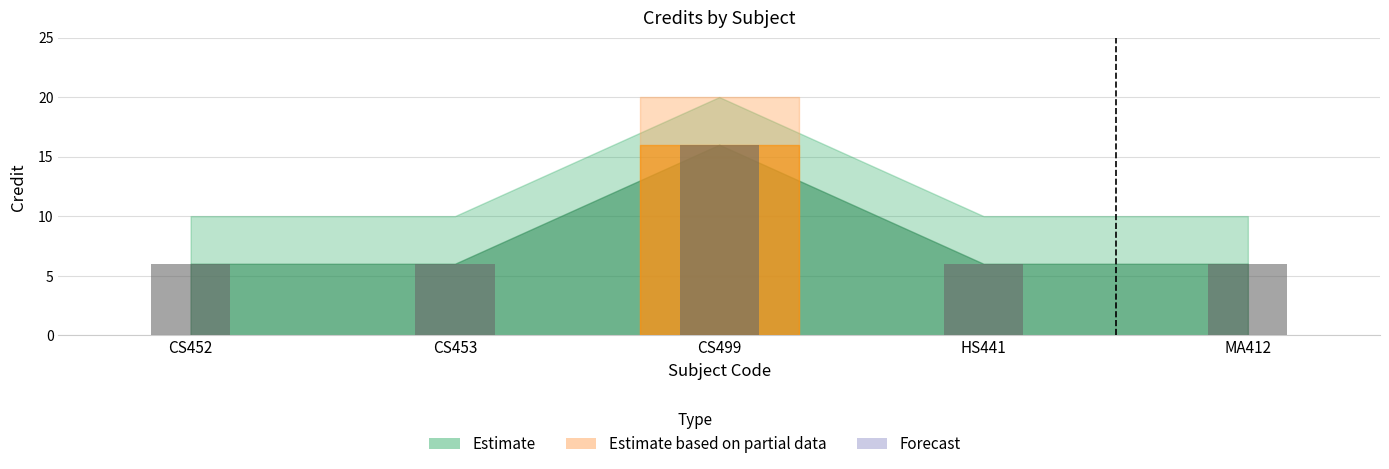

What is the value of the 2nd bar from the left?

6